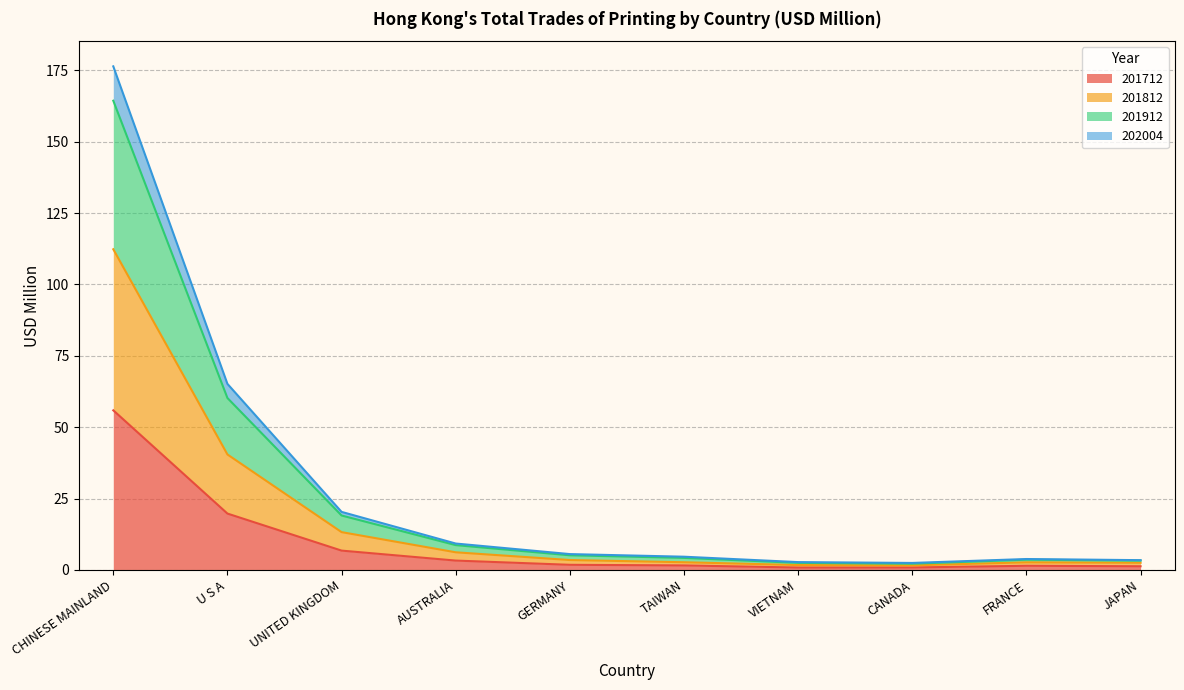

Between U S A and TAIWAN, which series saw the biggest shift?

201912